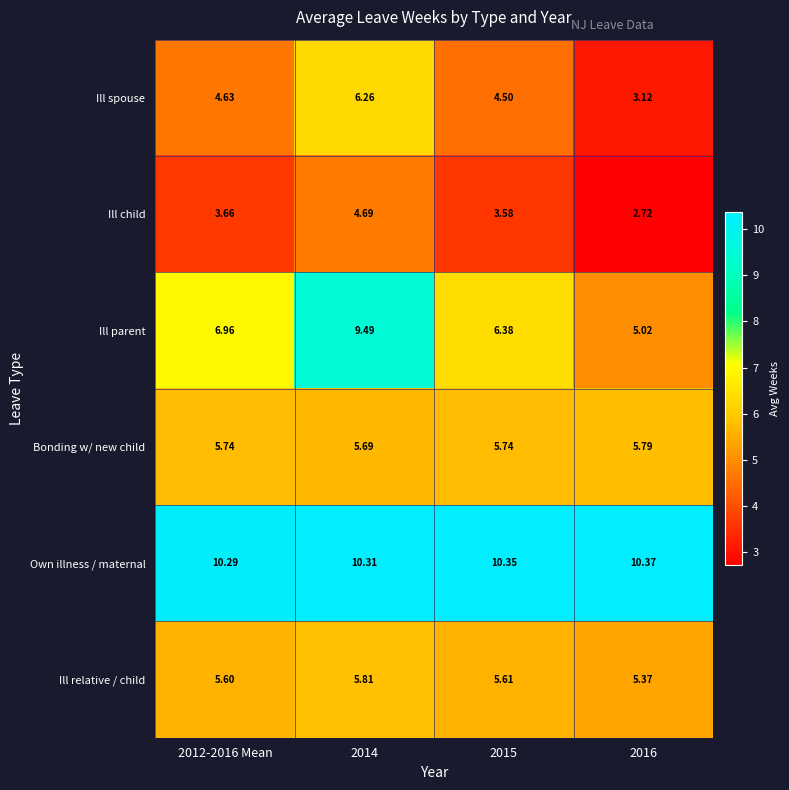

Which category has the highest value across all series?

2016